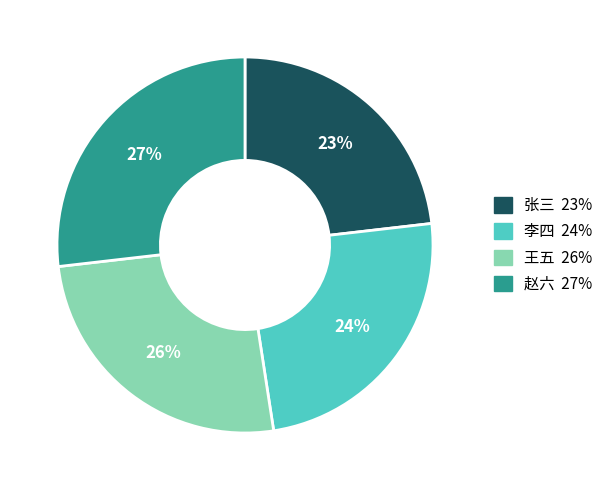

How many segments does this pie chart have?

4